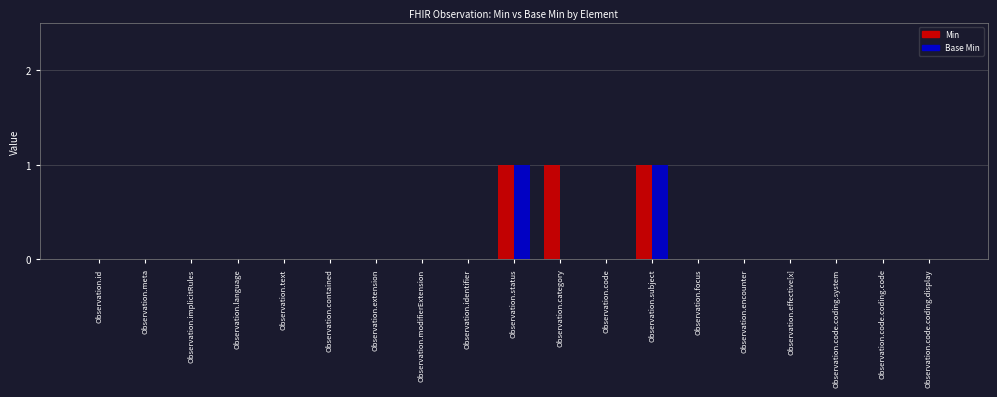

Count the Base Min values in the range 0 to 1.

19